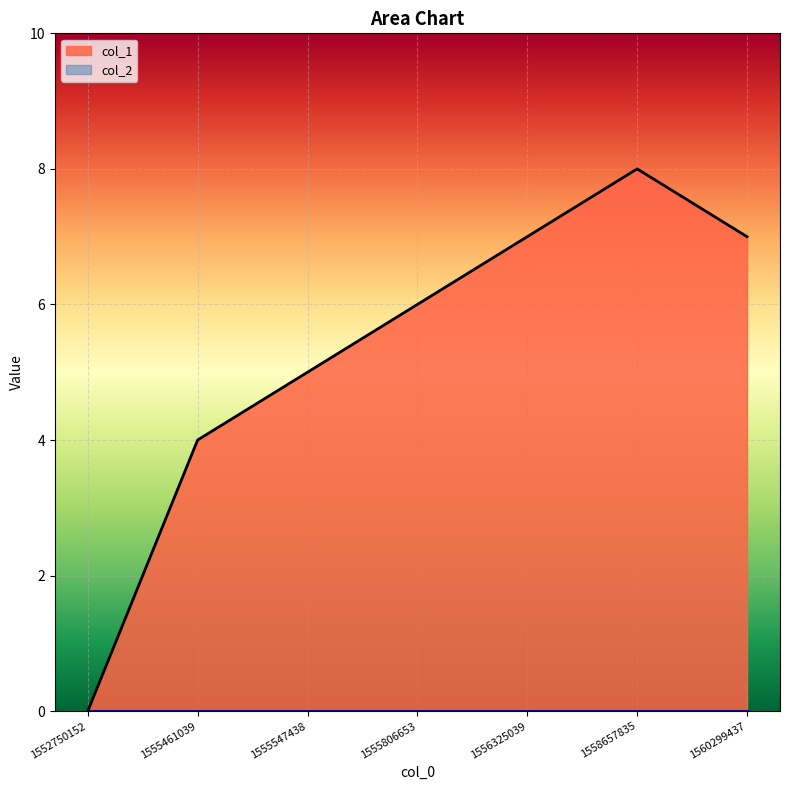

How many data points does each series have?

7